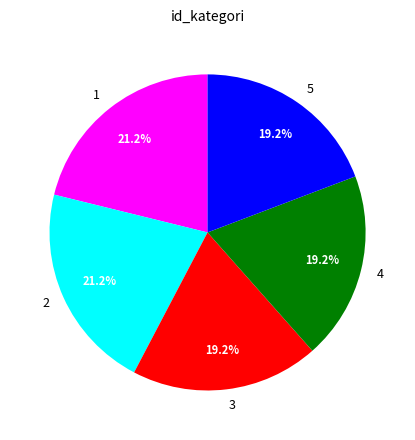

What is the ratio of the value at 5 to the value at 3?

1.0